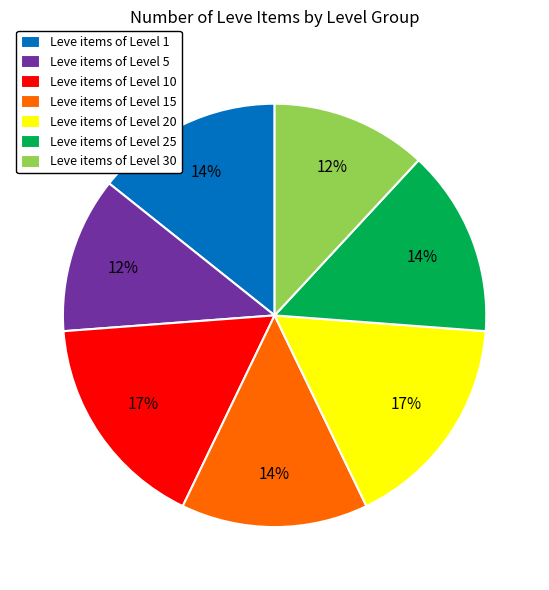

What is the ratio of the value at Leve items of Level 20 to the value at Leve items of Level 5?

1.4